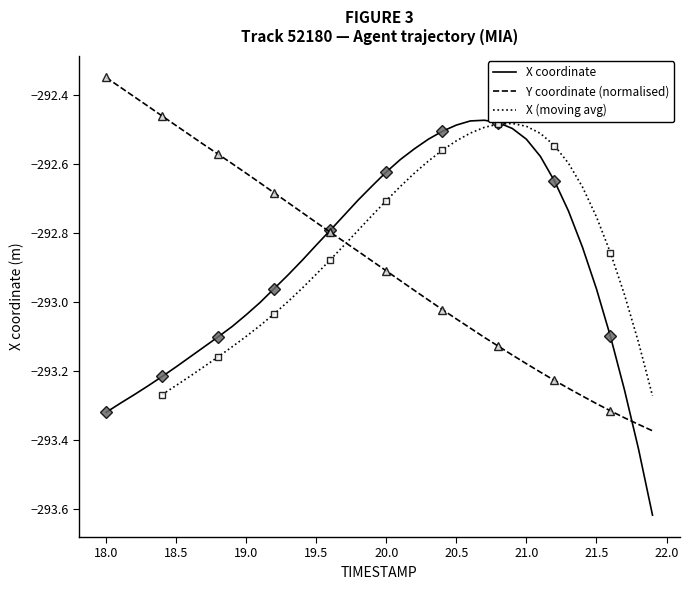

The X coordinate series shows -479.7 at 20.0. True or false?

False